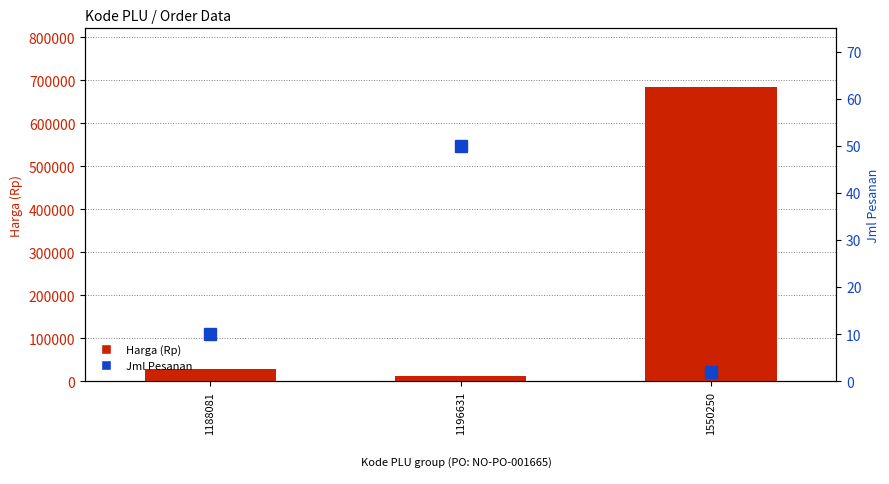

At which category is the sum across all series the highest?

1550250